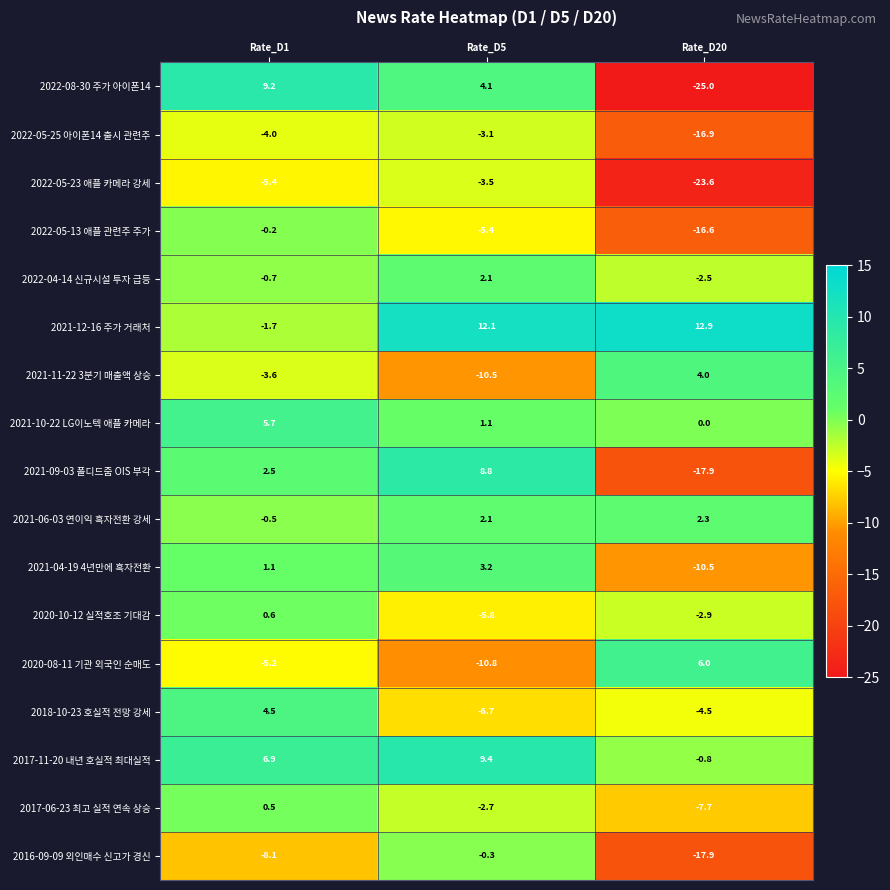

Which series has the widest spread of values?

2022-08-30 주가 아이폰14